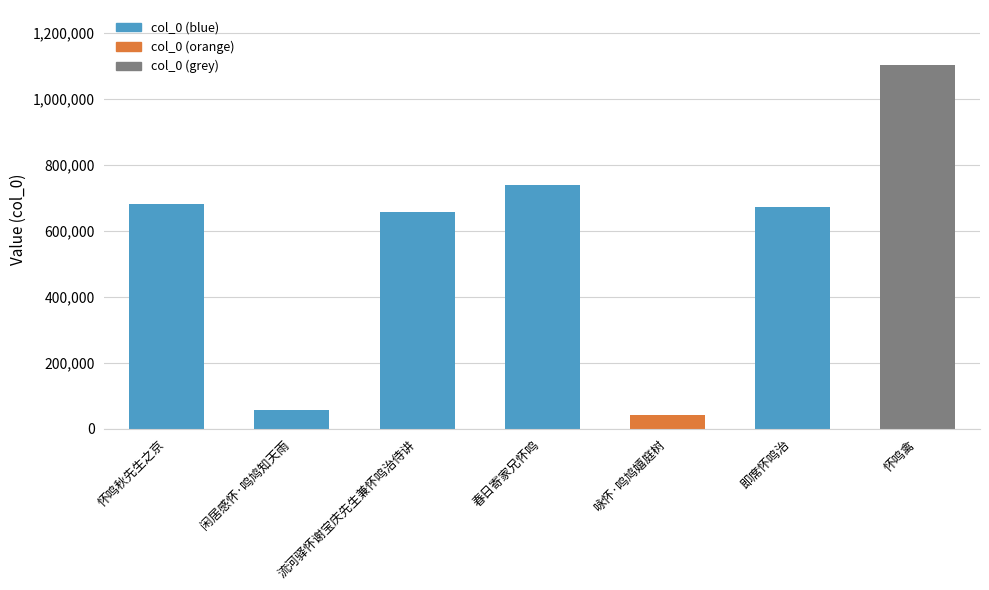

What is the ratio of the value at 流河驿怀谢宝庆先生兼怀鸣治侍讲 to the value at 闲居感怀·鸣鸠知天雨?

11.6